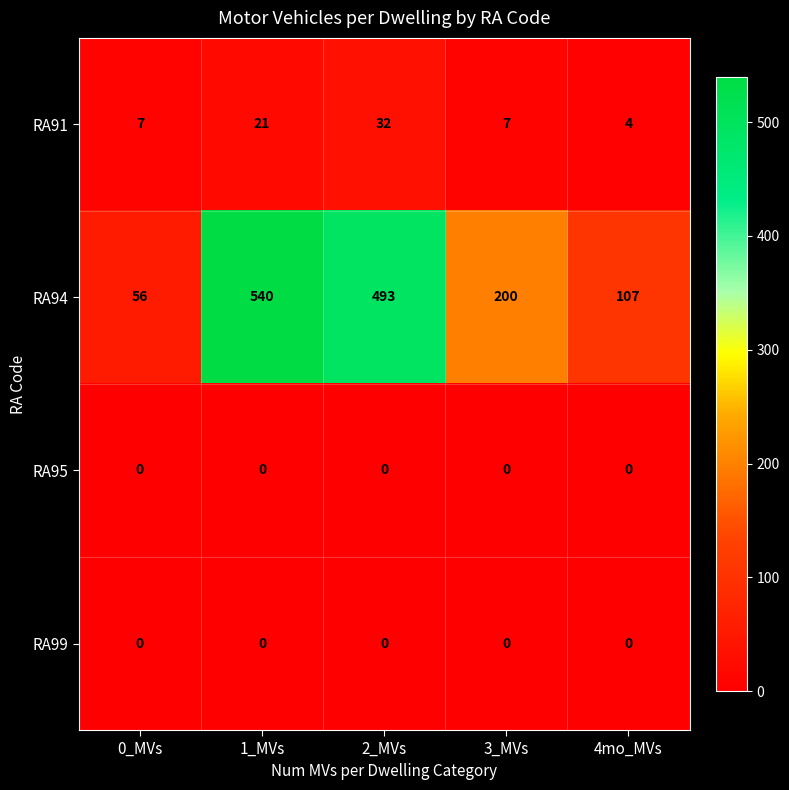

At which category does the chart reach its peak across all series?

1_MVs